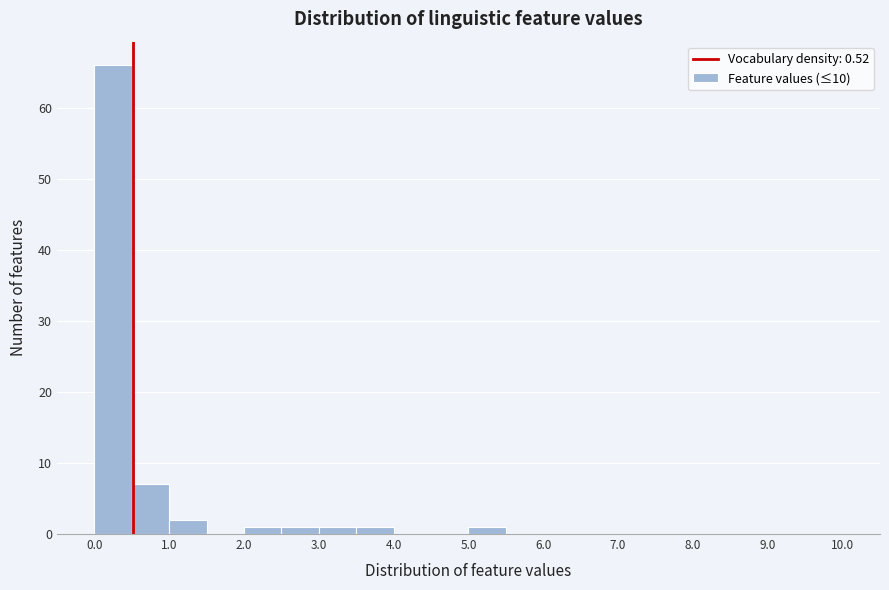

Which range on the x-axis has the tallest bar?

0.0 to 0.5